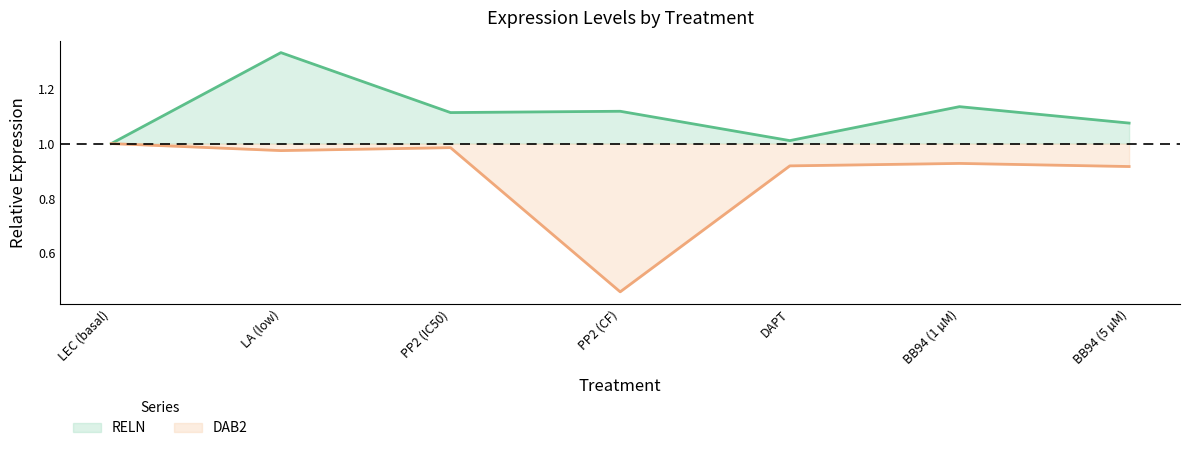

Which series has the widest spread of values?

DAB2